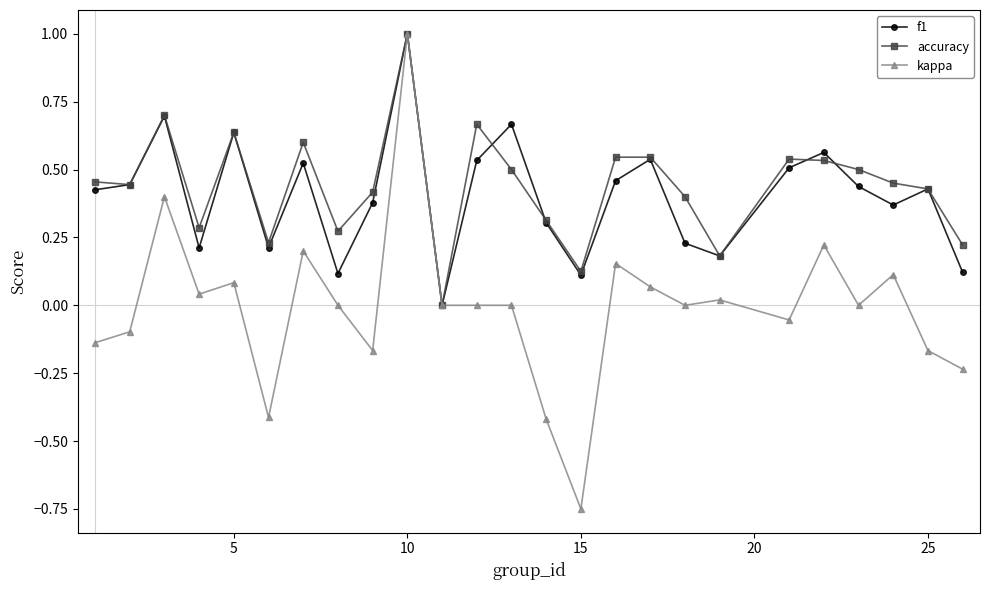

True or false: f1 has more than 1 interior local peaks.

True